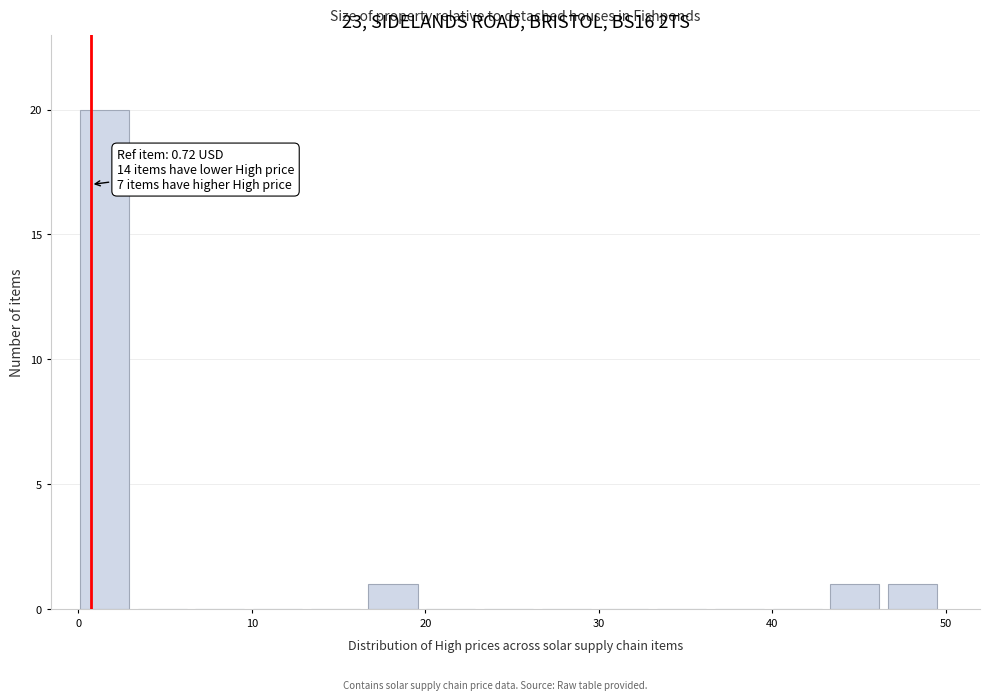

Read against the x-axis, roughly where is the centre of the tallest bar?

1